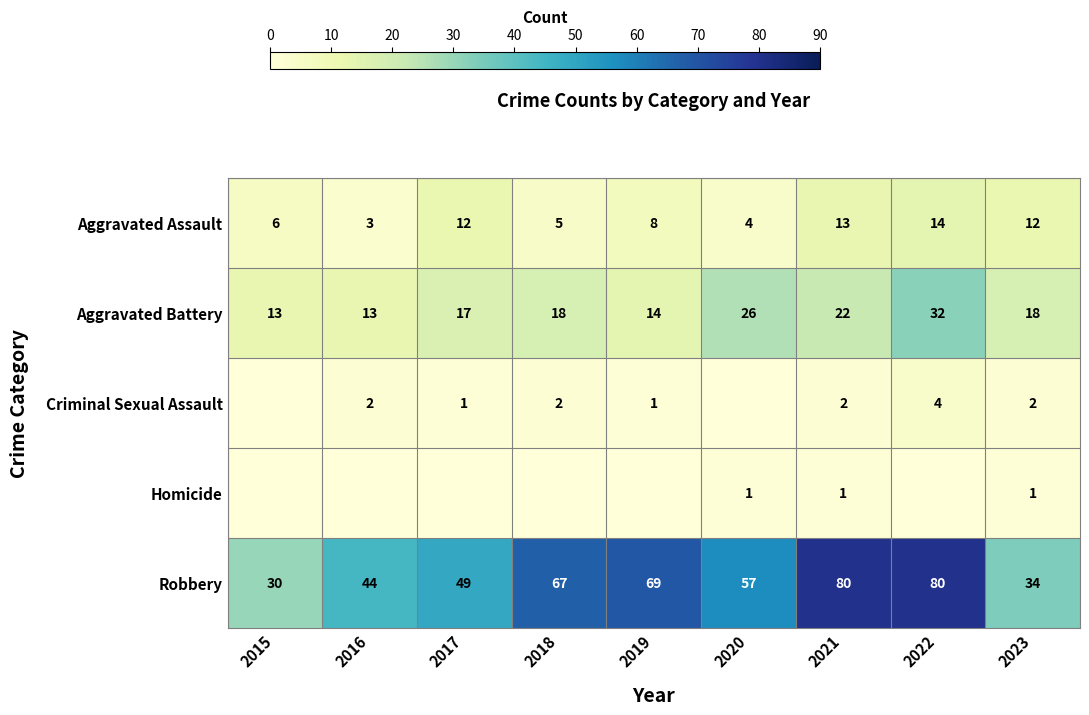

How many data points in Robbery are less than 57?

4